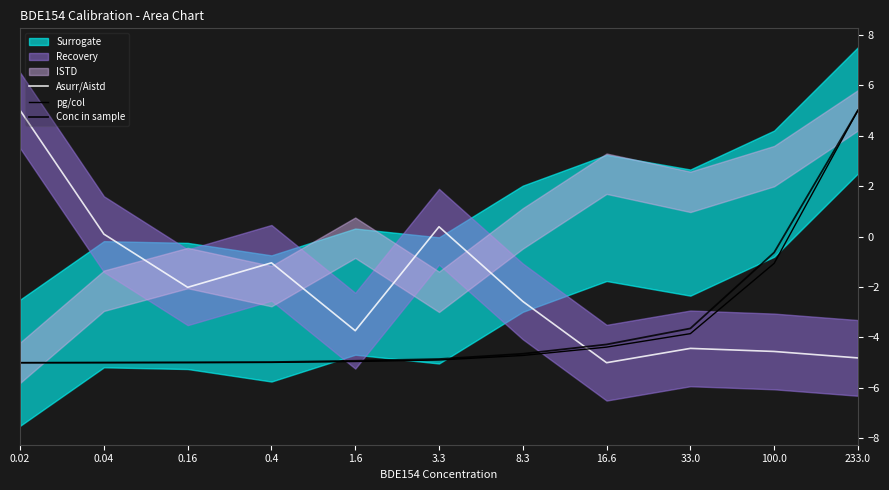

What is the average value of the Asurr/Aistd series?

-2.1